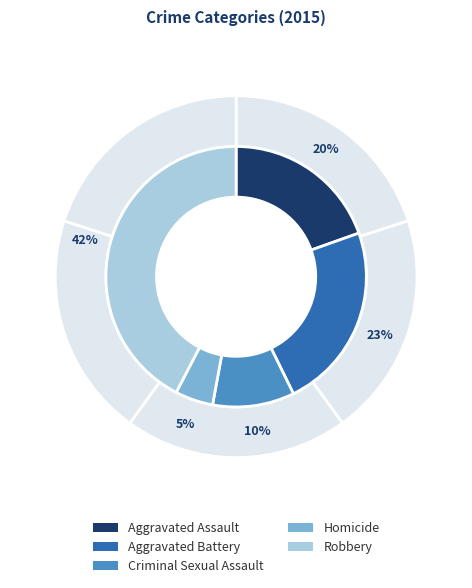

Approximately how many times larger is the value at Aggravated Battery compared to Robbery?

0.5